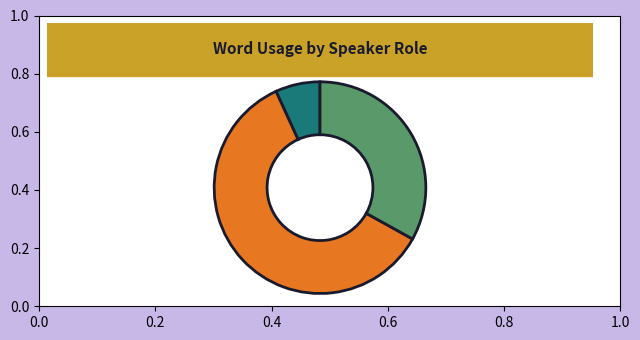

Is there any slice that represents more than half of the pie?

Yes